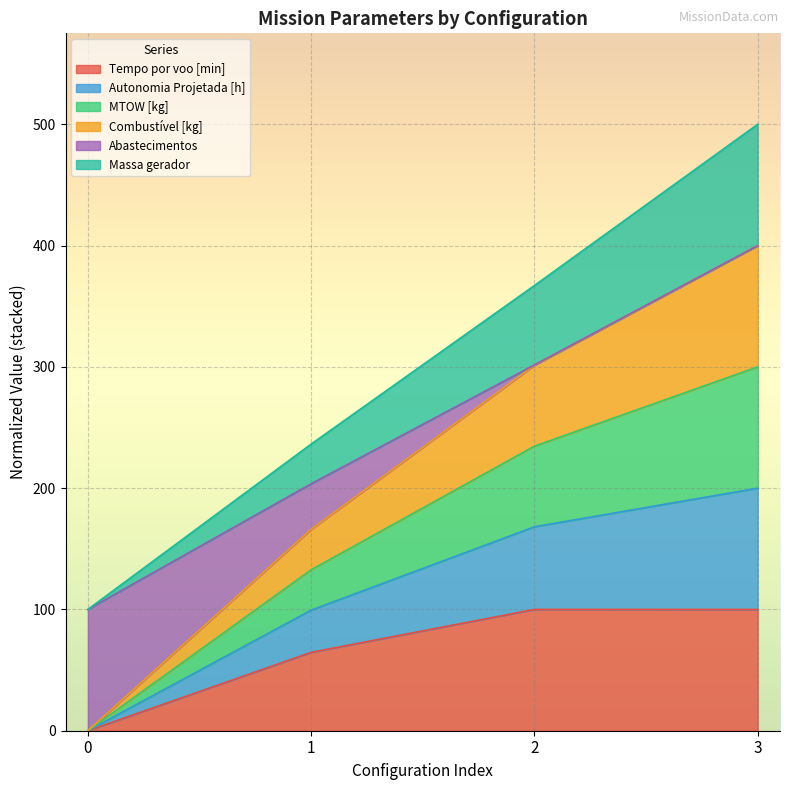

The Abastecimentos series shows 126.8 at 3. True or false?

False